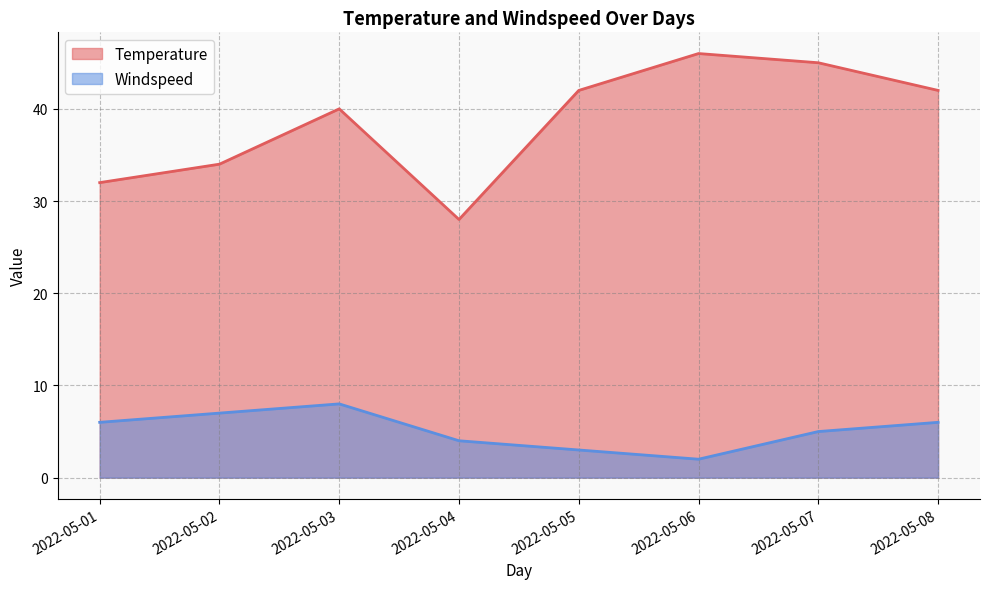

True or false: Windspeed and Temperature cross at least once.

False